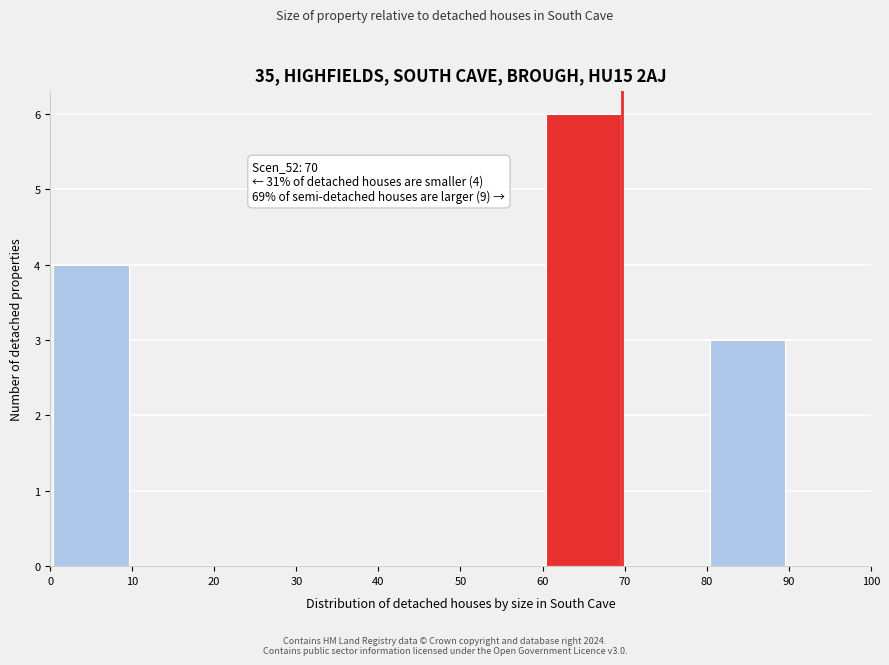

Over which range of the x-axis is the bar tallest?

60 to 70